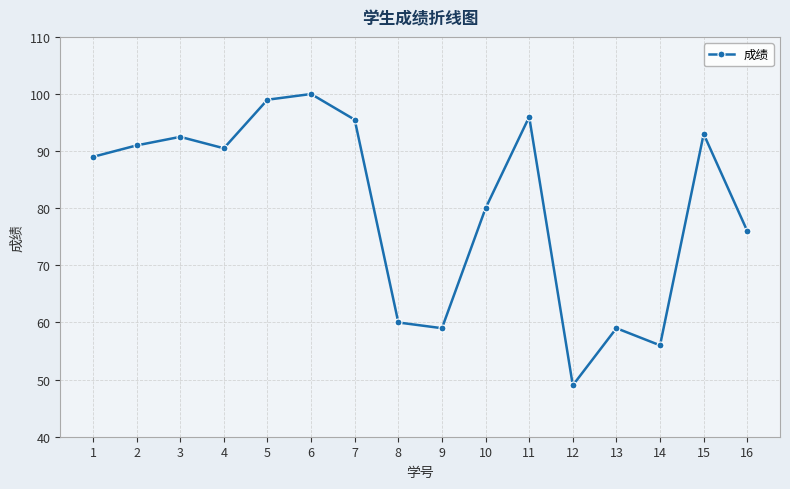

What is the smallest value displayed?

49.0